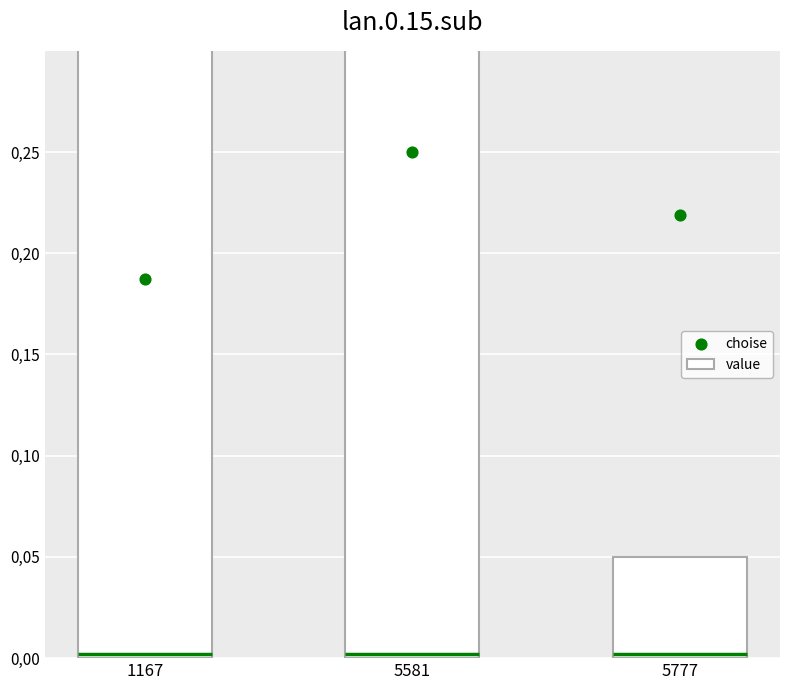

Which series reaches the minimum Y coordinate?

value